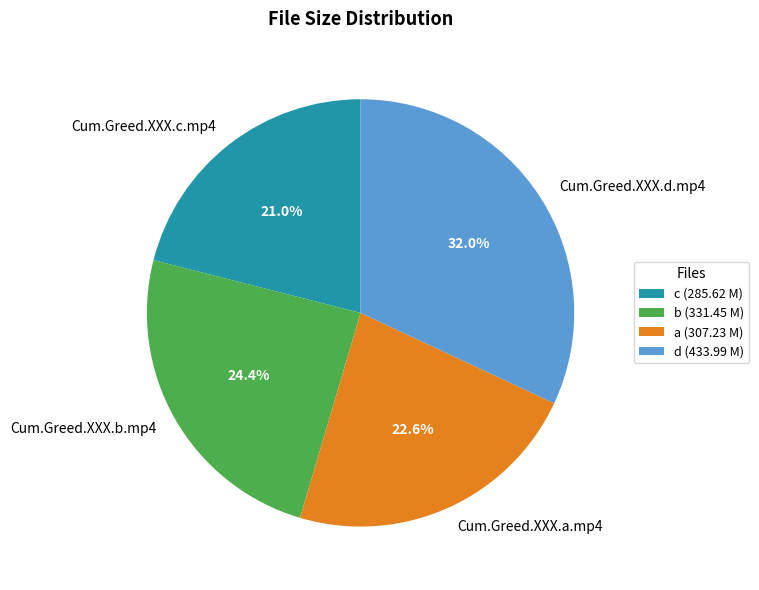

What is the ratio of the value at Cum.Greed.XXX.a.mp4 to the value at Cum.Greed.XXX.d.mp4?

0.7